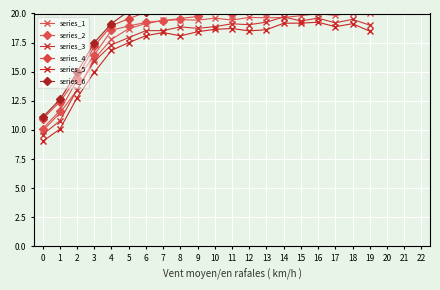

True or false: series_6 and series_5 cross at least once.

False